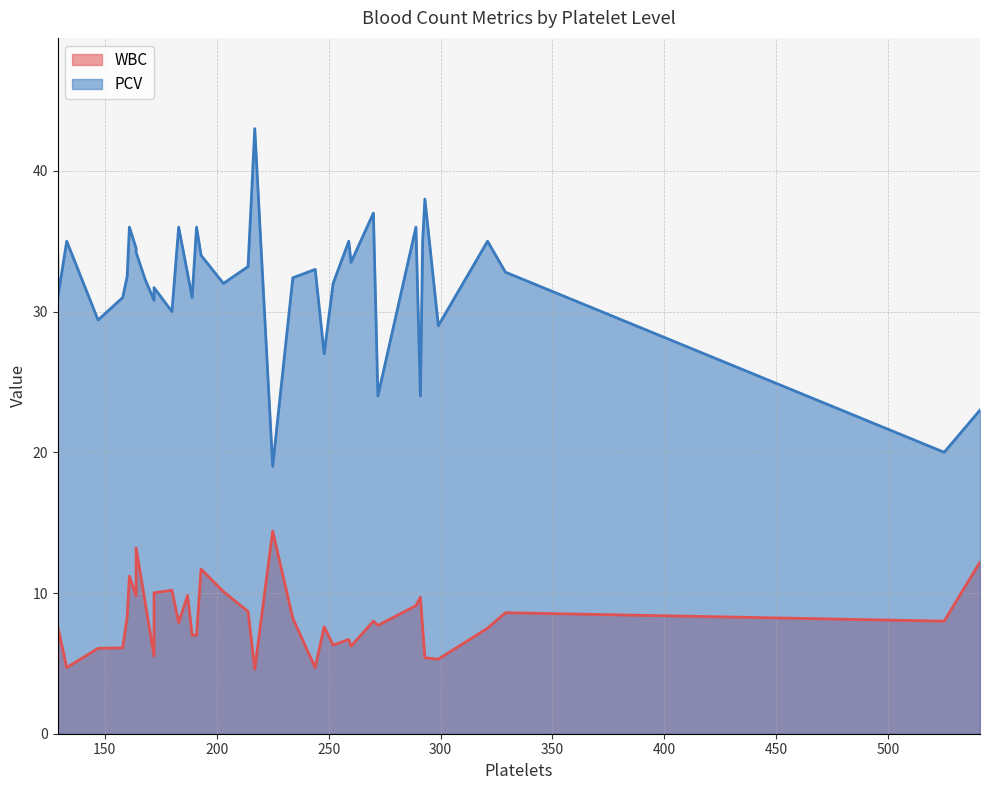

What are all the series names shown in the legend?

WBC, PCV